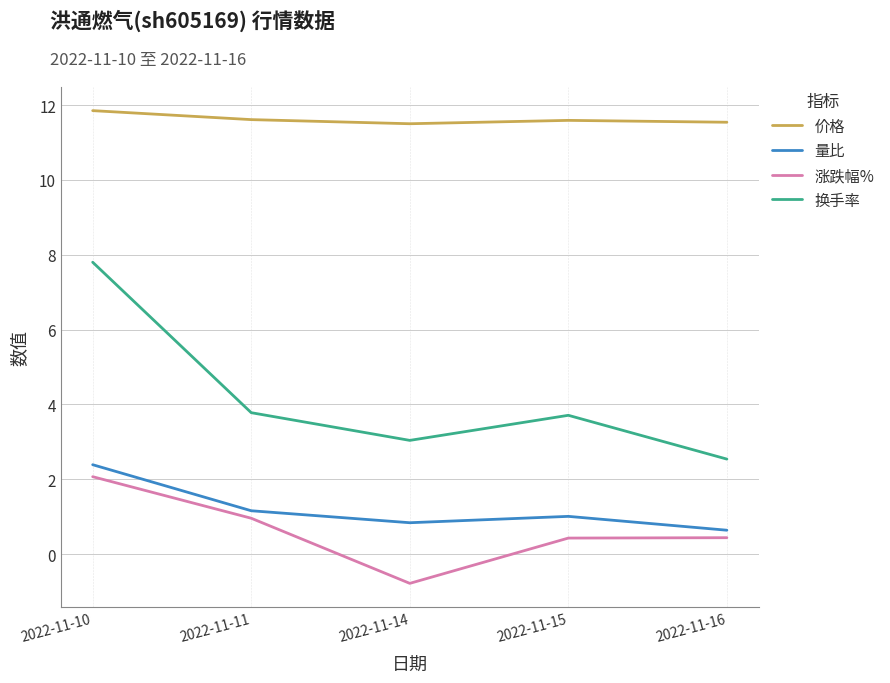

True or false: 涨跌幅% has a value of 0.4 at 2022-11-15.

True